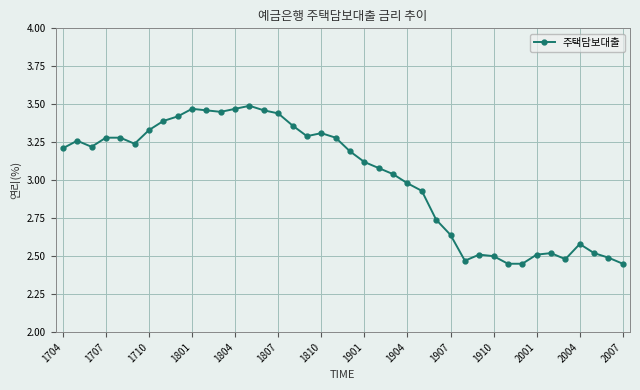

True or false: there are more than 2 points higher than both neighbors.

True